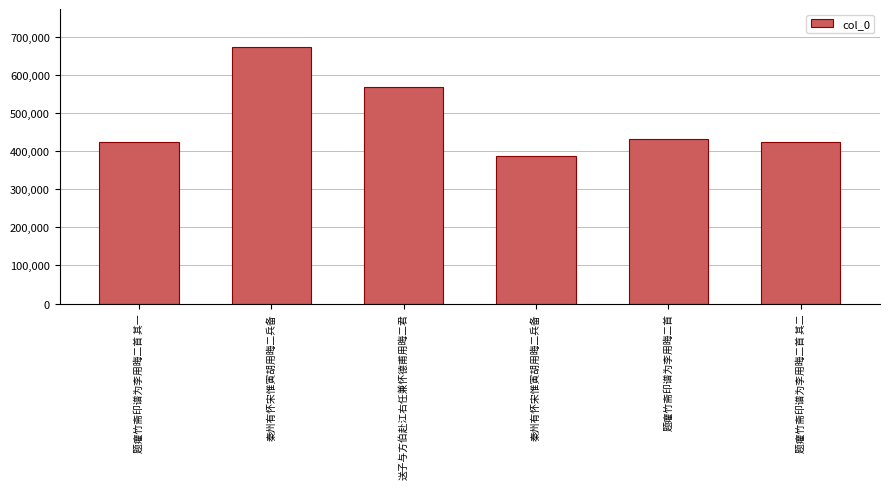

The value at 题癯竹斋印谱为李用晦二首 is 254688. True or false?

False